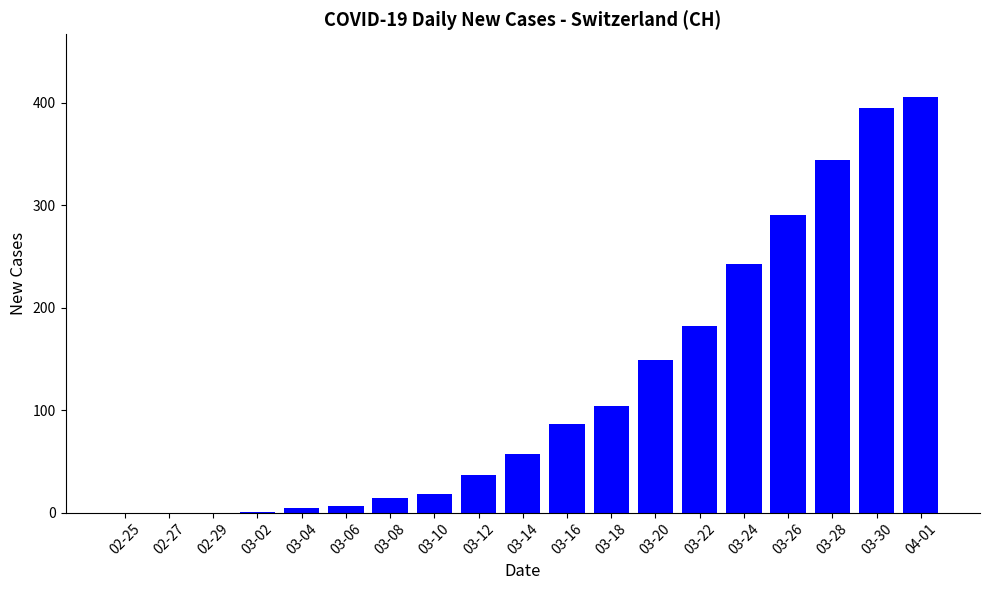

What is the sum of all values?

2336